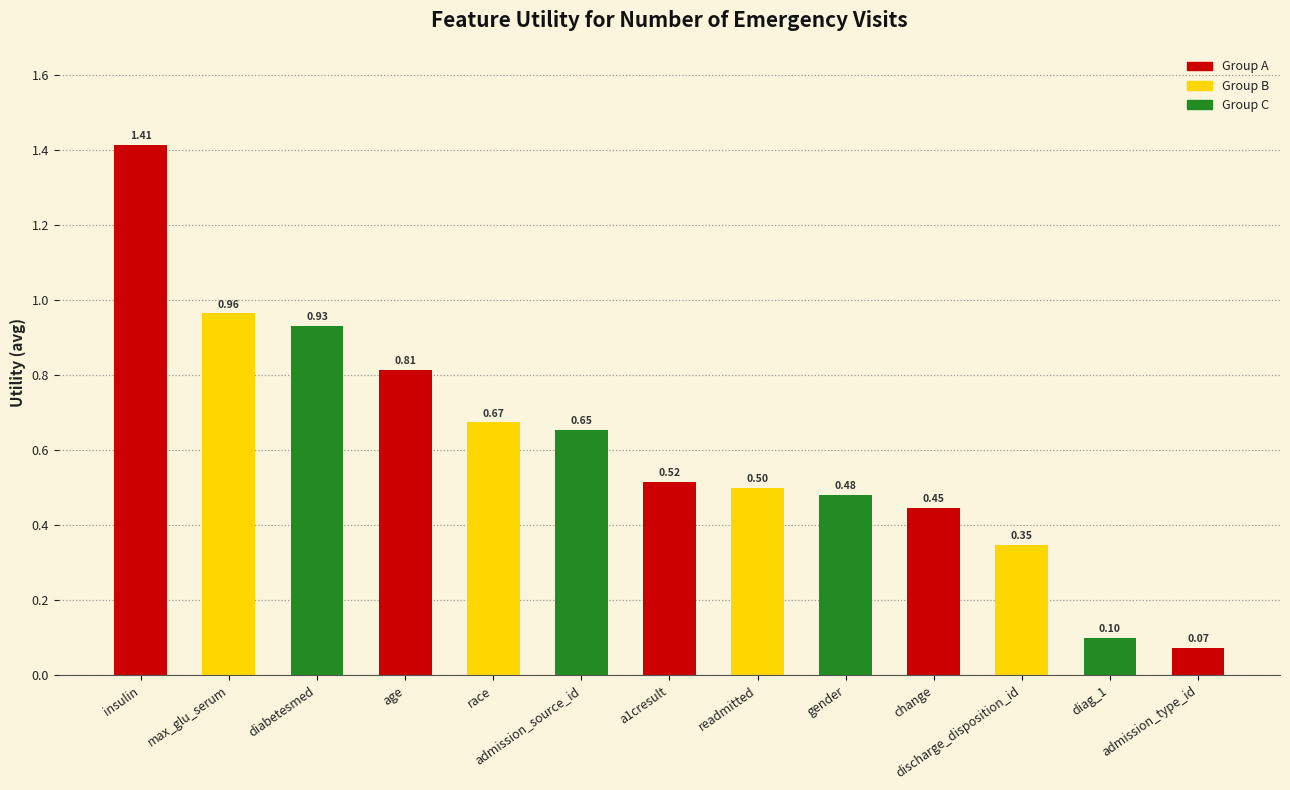

Does the chart contain any negative values?

No